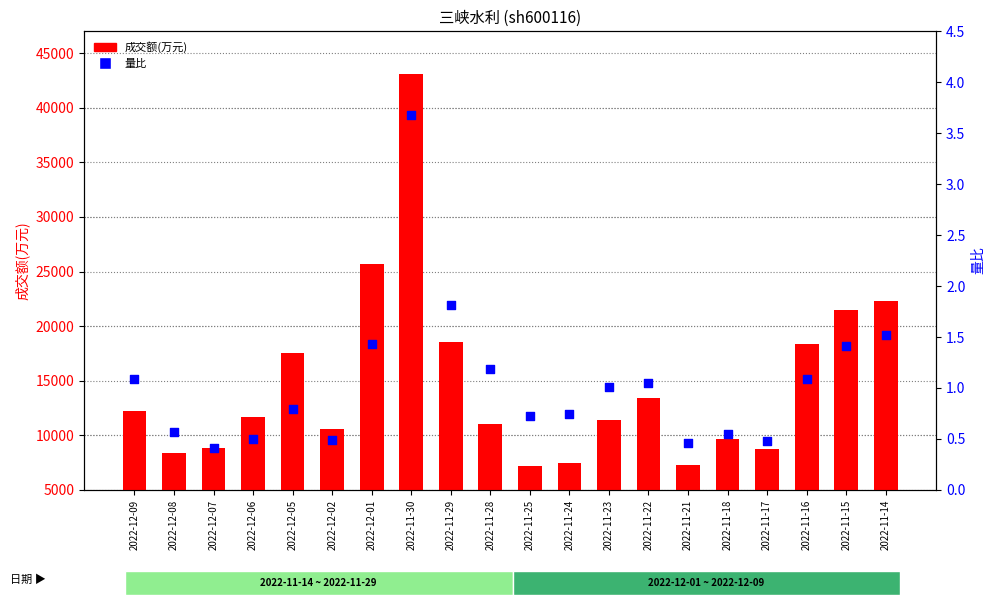

Which series has the largest total across all categories?

成交额(万元)